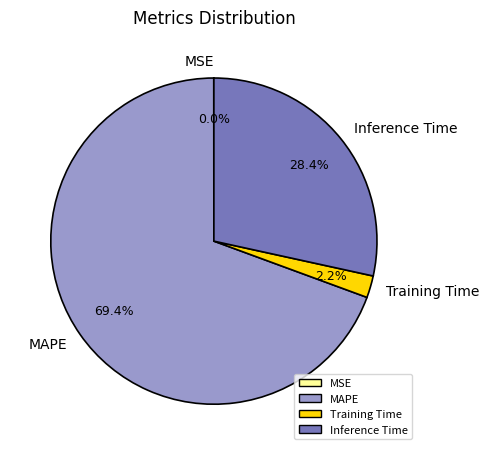

What is the ratio of the value at Inference Time to the value at MAPE?

0.4